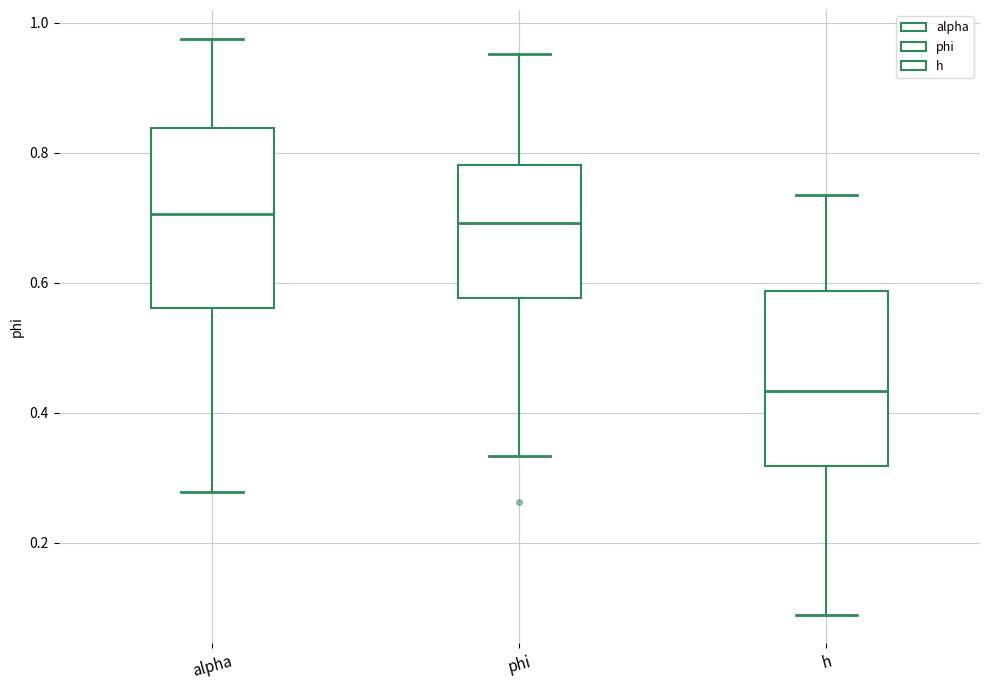

Reading left to right, read every box against the y-axis: the position of its median line, the range the box covers, and the ends of its whiskers. The values are not printed on the chart, so give them approximately, as read against the axis.

alpha: median 0.70, box 0.56 to 0.84, whiskers 0.28 to 0.98
phi: median 0.70, box 0.58 to 0.78, whiskers 0.34 to 0.96
h: median 0.44, box 0.32 to 0.58, whiskers 0.08 to 0.74